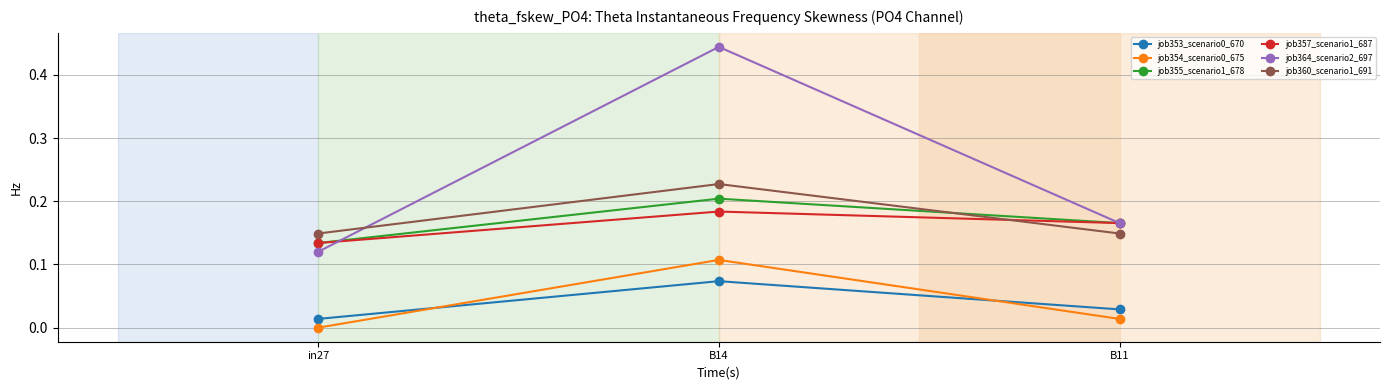

What is the sum of all job364_scenario2_697 values?

0.7